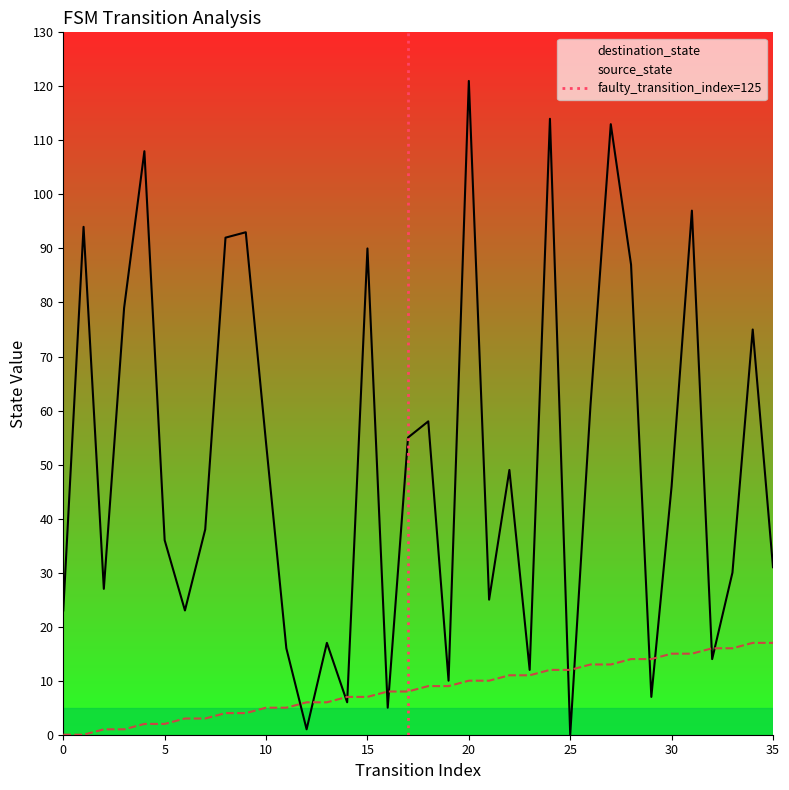

At which category does the chart reach its peak across all series?

20